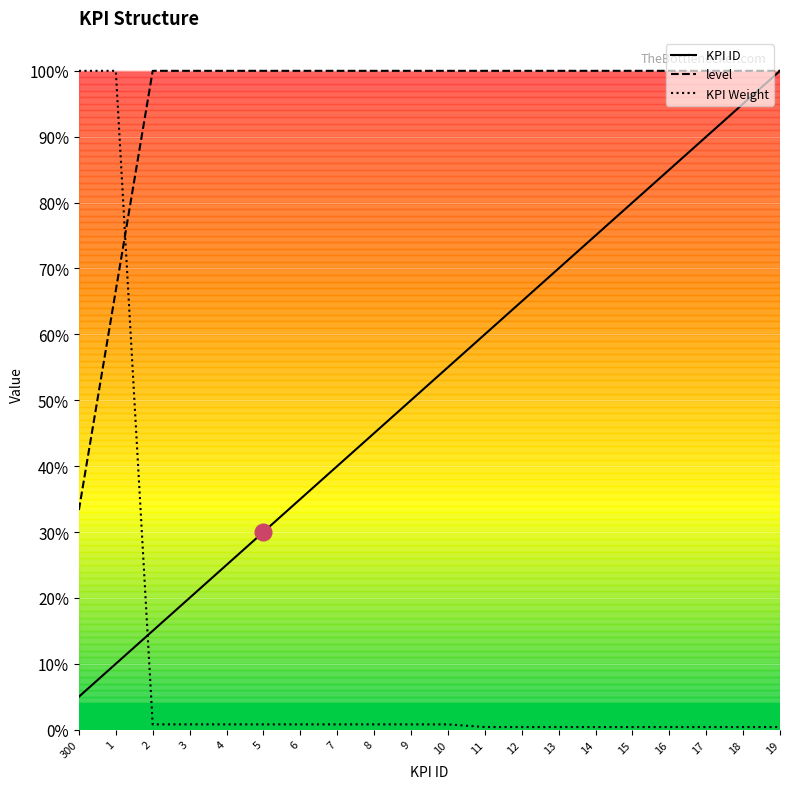

What is the difference between the maximum and minimum values in the KPI ID series?

0.9